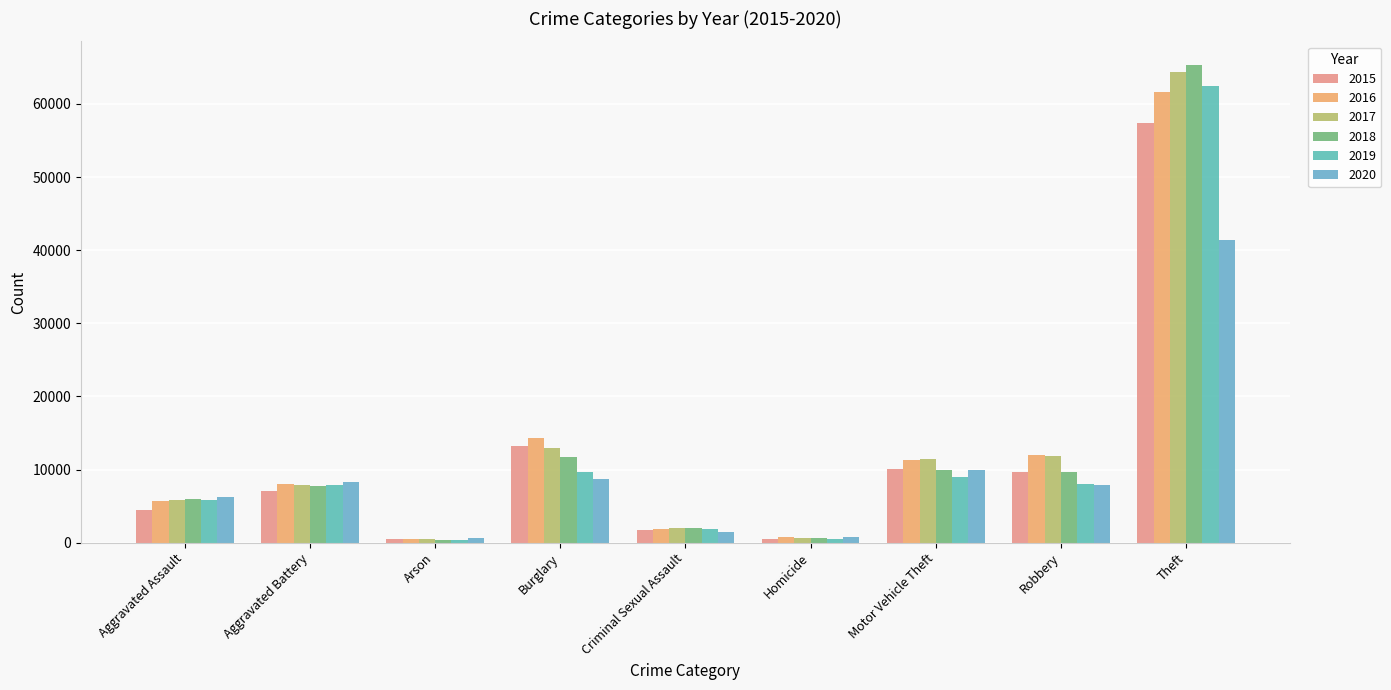

Is the value of 2018 at Burglary greater than the value of 2015 at Motor Vehicle Theft?

Yes